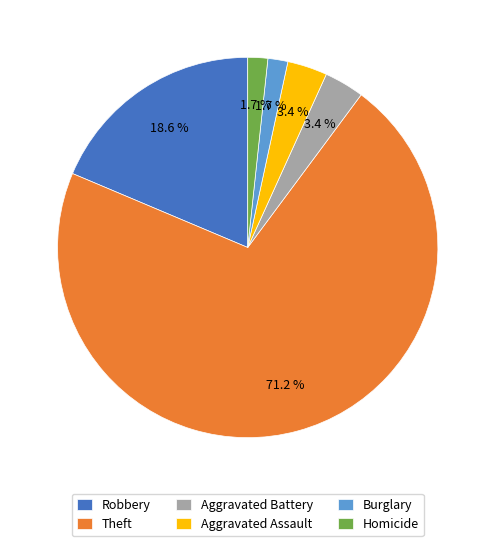

What portion of the pie excludes Aggravated Assault?

96.6%